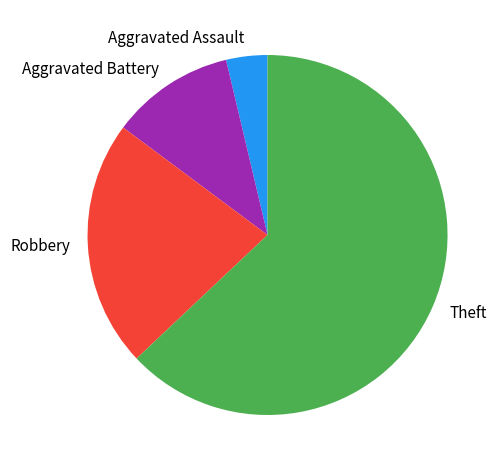

True or false: Robbery accounts for 9% of the total.

False